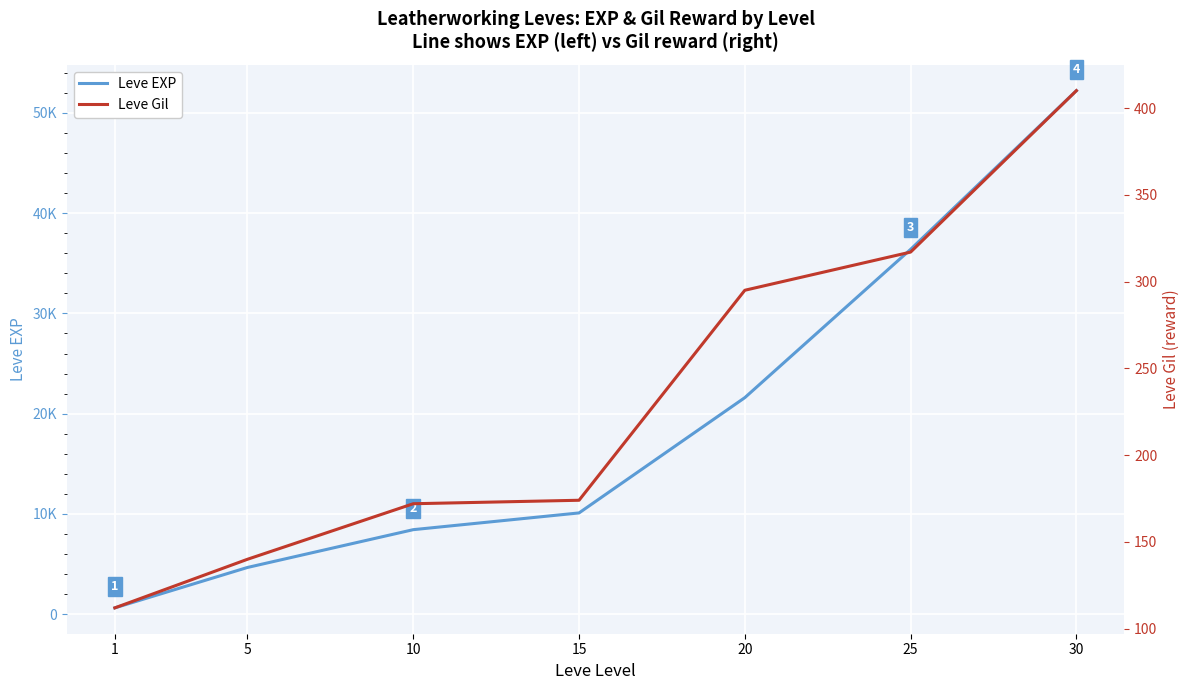

Which has a higher value, 5 or 30?

30